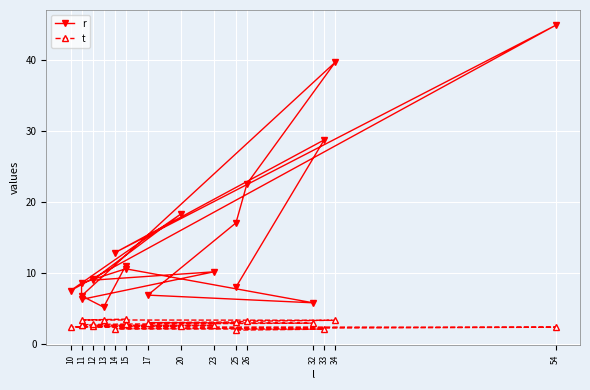

At how many categories does at least one series exceed 39?

2